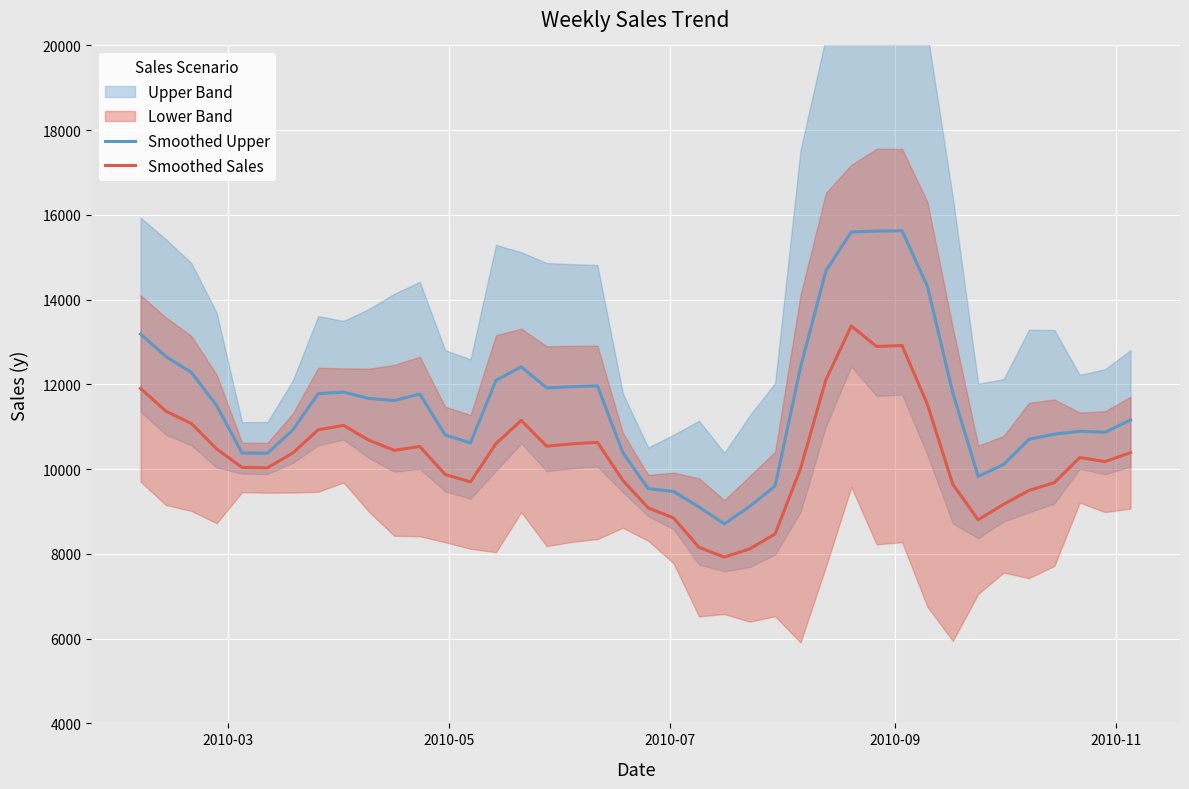

What is the maximum value for Smoothed Sales?

13378.8